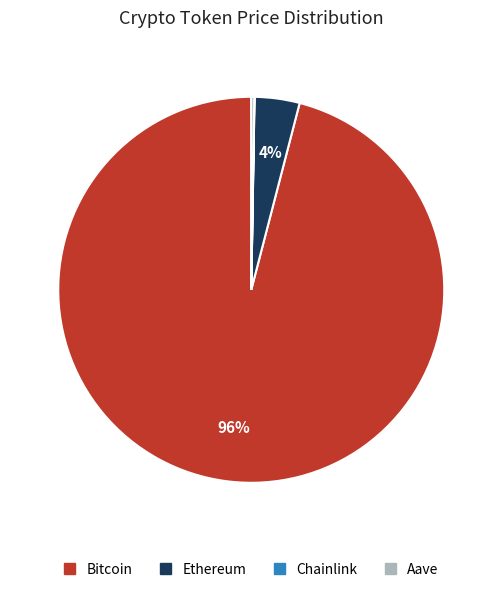

To the nearest percent, what portion does Bitcoin represent?

96%